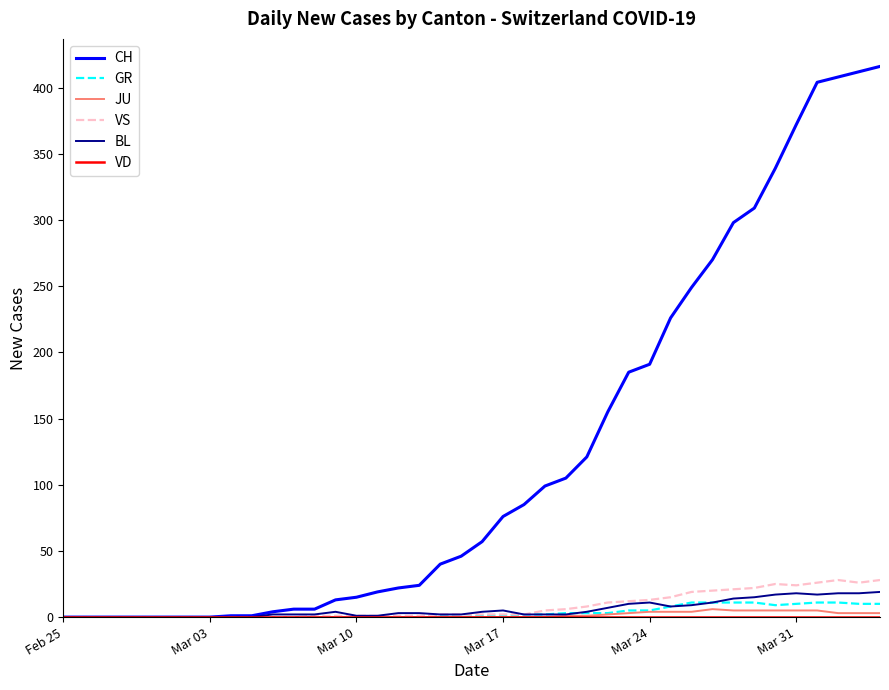

What is the maximum value for VS?

28